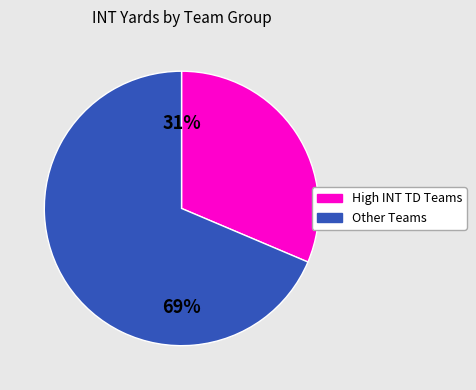

To the nearest percent, what is the average slice percentage?

50%